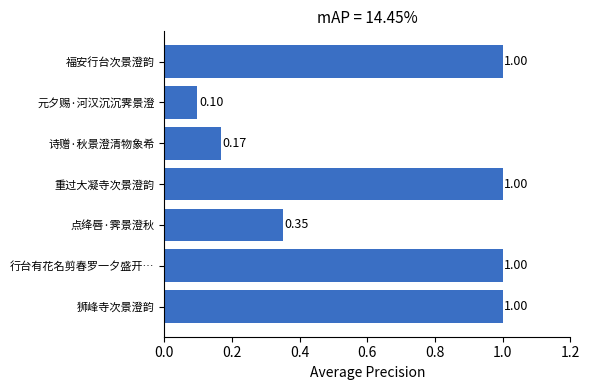

Where is the data nearest to the value 0?

元夕赐·河汉沉沉霁景澄